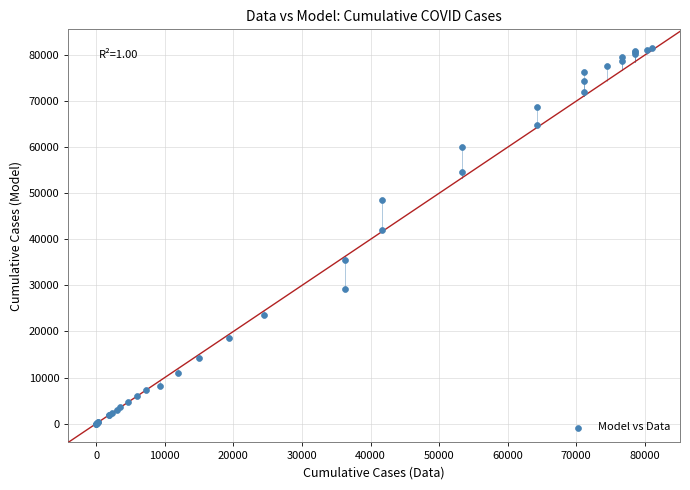

What Y value in the scatter plot is closest to 40751?

42031